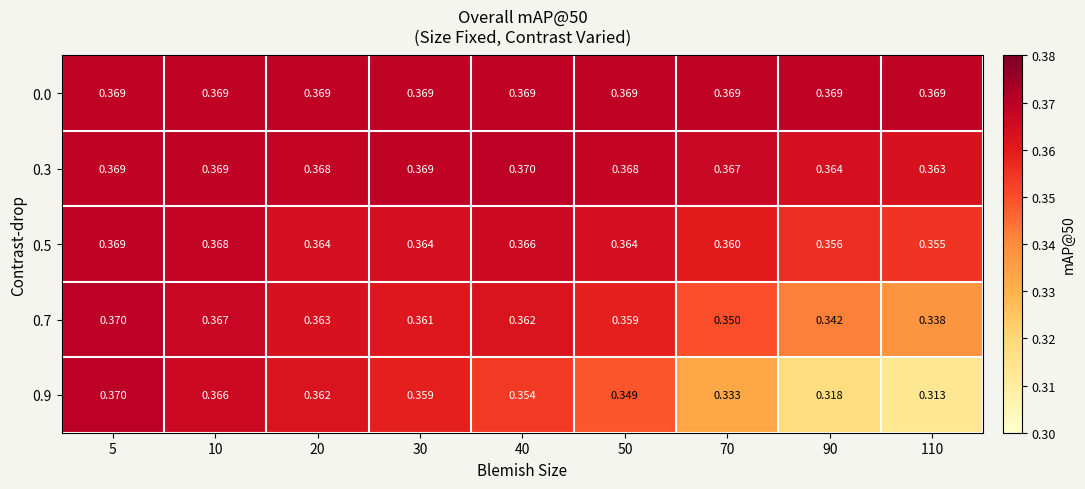

Between 5 and 10, which series saw the biggest shift?

0.9